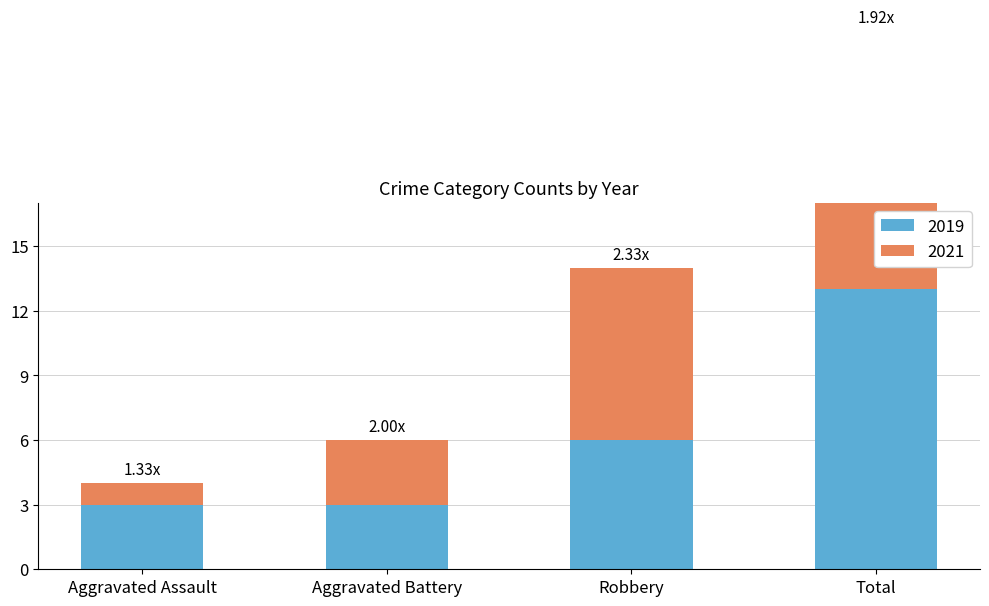

How many groups of bars are there?

4